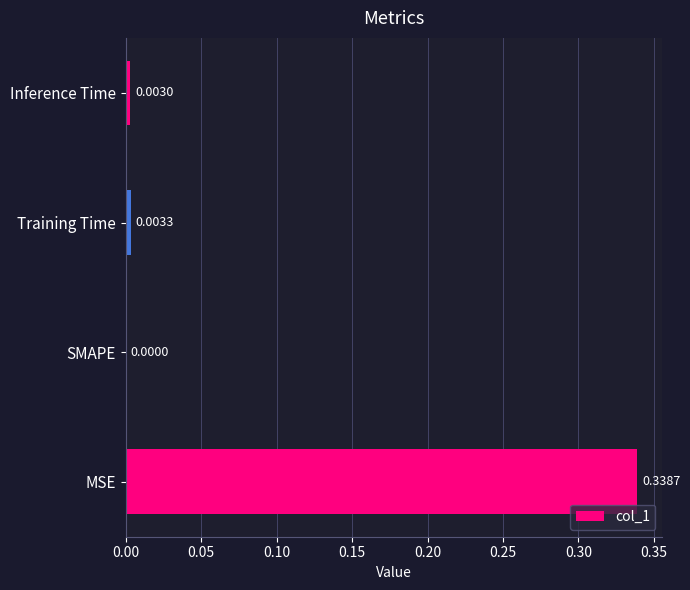

Between MSE and Inference Time, which is larger?

MSE